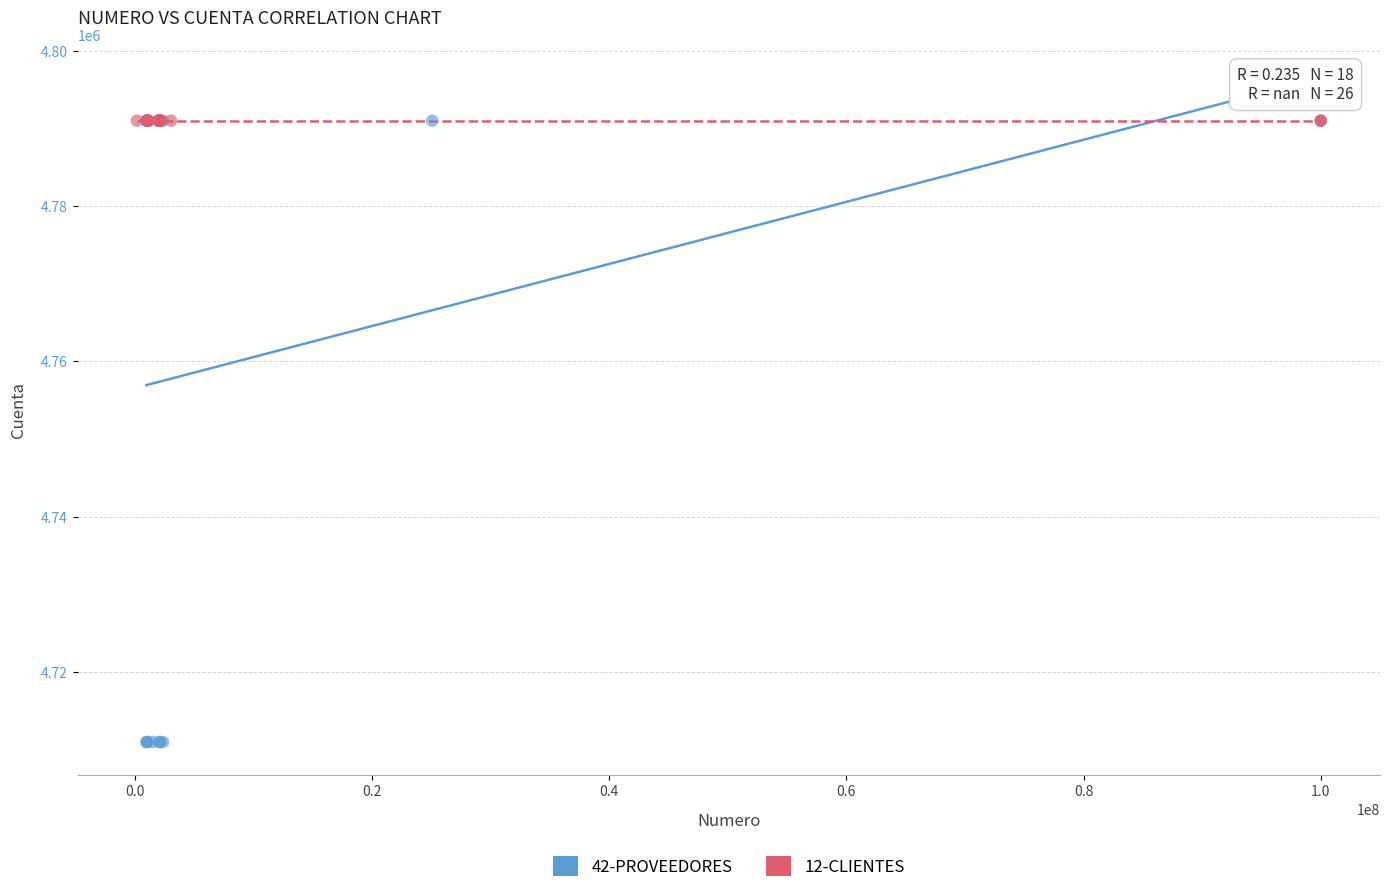

Which series contains the lowest Y value?

42-PROVEEDORES